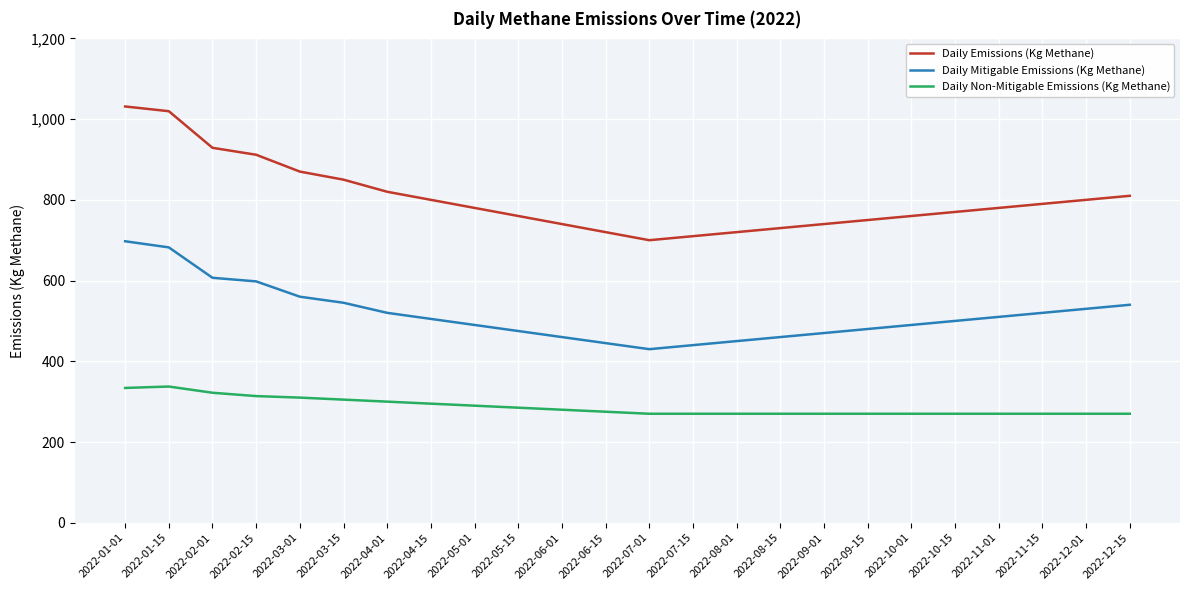

Is it true that Daily Emissions (Kg Methane) equals 810.0 at 2022-12-15?

True